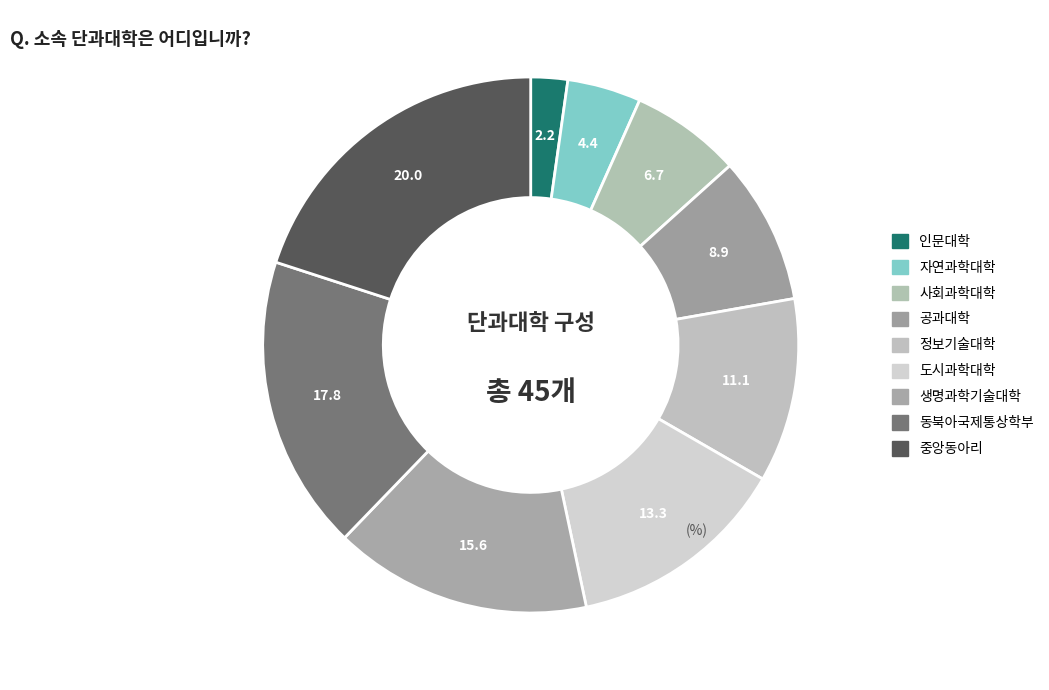

Rank the categories by value from highest to lowest.

중앙동아리, 동북아국제통상학부, 생명과학기술대학, 도시과학대학, 정보기술대학, 공과대학, 사회과학대학, 자연과학대학, 인문대학